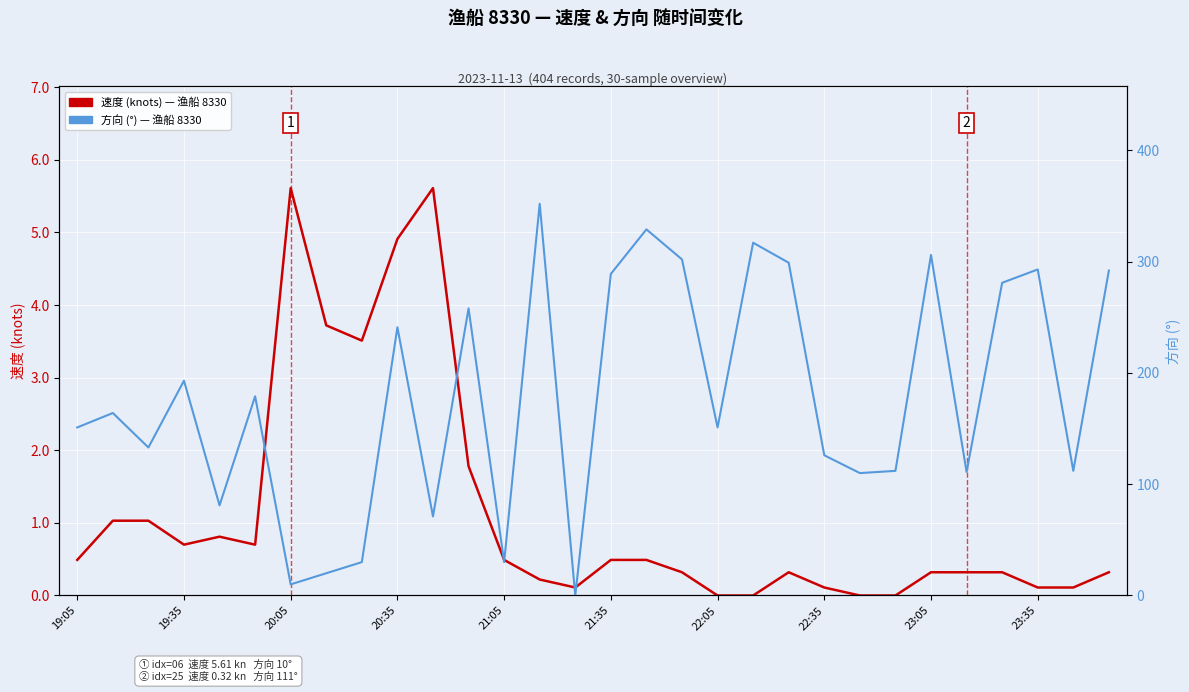

Reading left to right, list all the values displayed in this chart.

速度 (knots) — 渔船 8330: 0.5	1.0	1.0	0.7	0.8	0.7	5.6	3.7	3.5	4.9	5.6	1.8	0.5	0.2	0.1	0.5	0.5	0.3	0.0	0.0	0.3	0.1	0.0	0.0	0.3	0.3	0.3	0.1	0.1	0.3
方向 (°) — 渔船 8330: 151.0	164.0	133.0	193.0	81.0	179.0	10.0	20.0	30.0	241.0	71.0	258.0	30.0	352.0	0.0	289.0	329.0	302.0	151.0	317.0	299.0	126.0	110.0	112.0	306.0	111.0	281.0	293.0	112.0	292.0